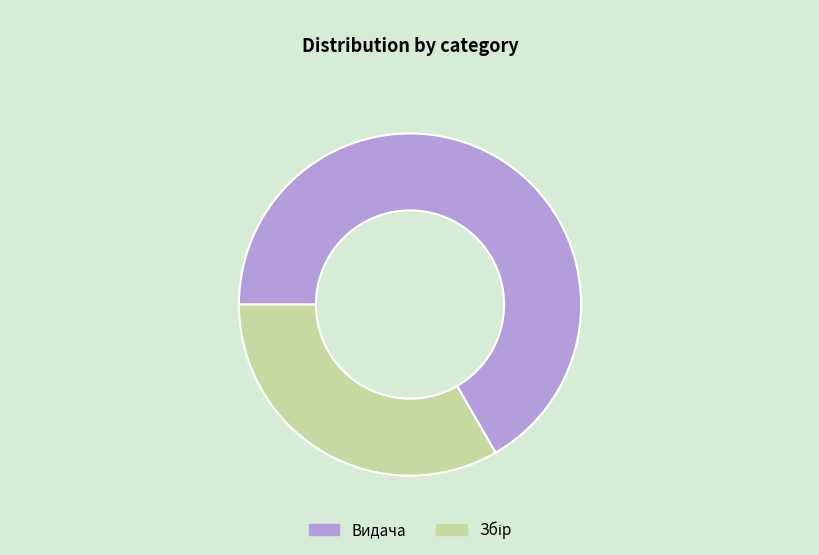

Is there any slice that represents more than half of the pie?

Yes